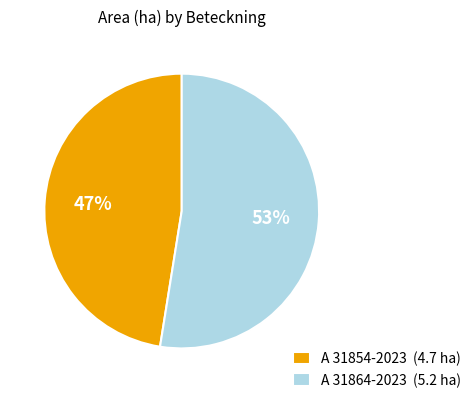

Is there any slice that represents more than half of the pie?

Yes